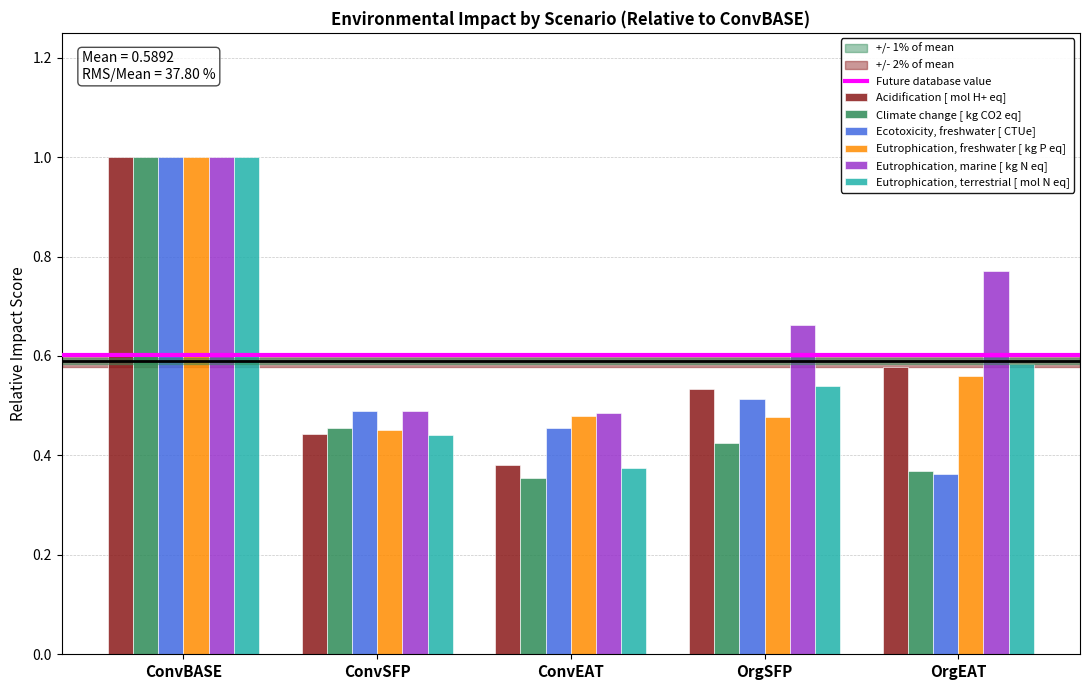

True or false: Eutrophication, terrestrial [ mol N eq] has a value of 1.6 at ConvBASE.

False